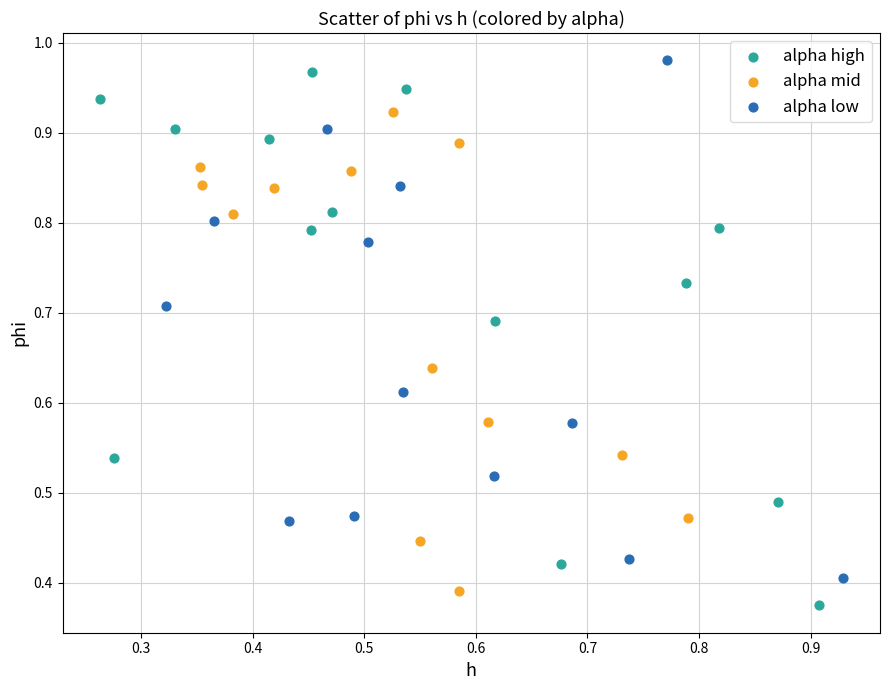

What are all the series names shown in the legend?

alpha high, alpha mid, alpha low